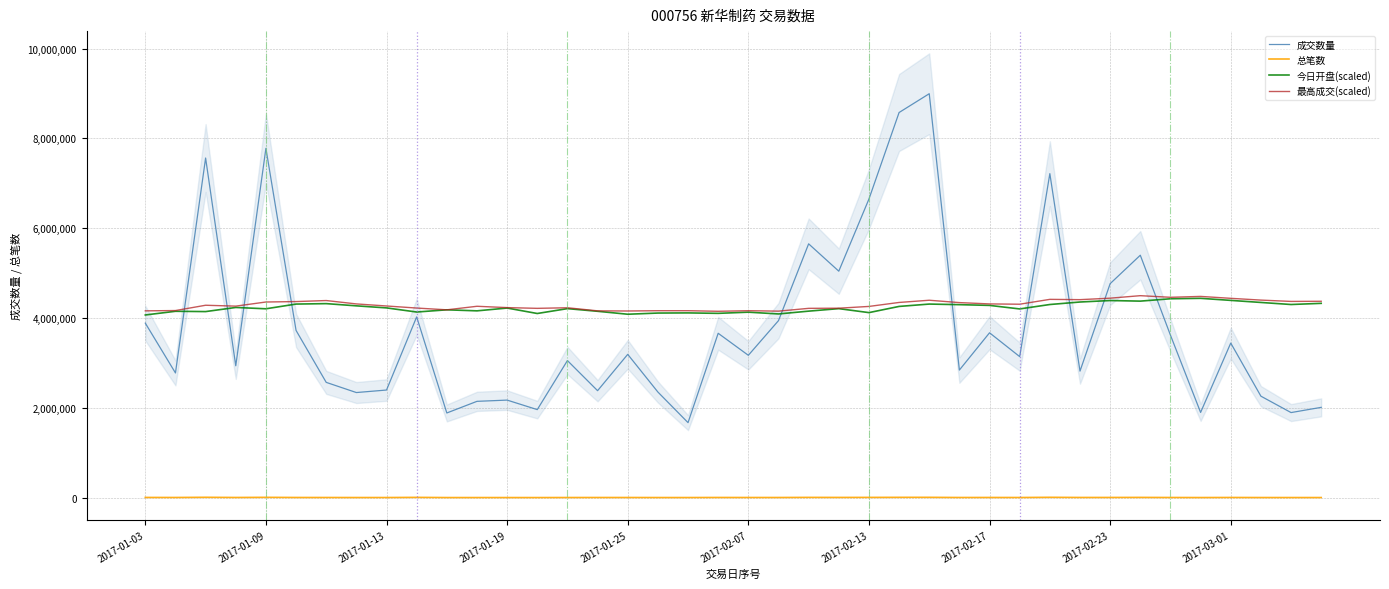

Is it true that 最高成交(scaled) equals 4215629.0 at 22?

True